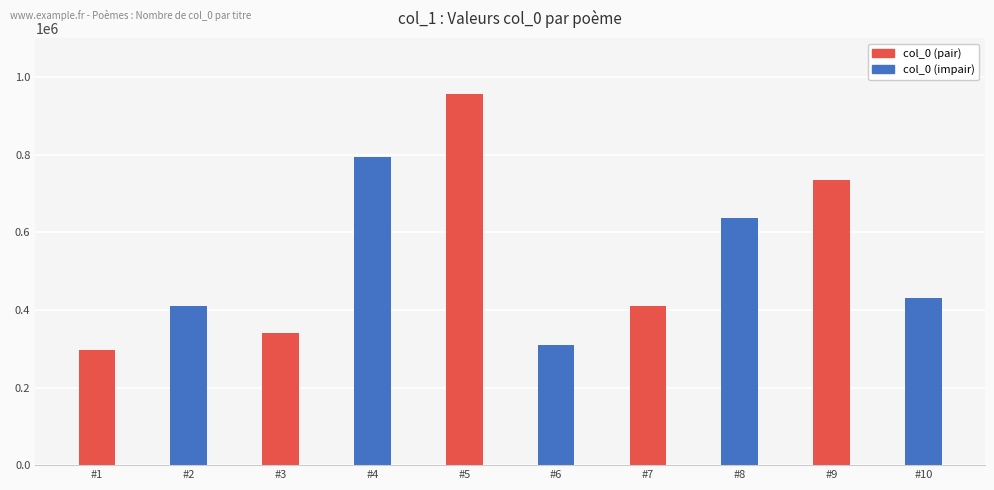

What is the difference between the maximum and minimum values?

660121